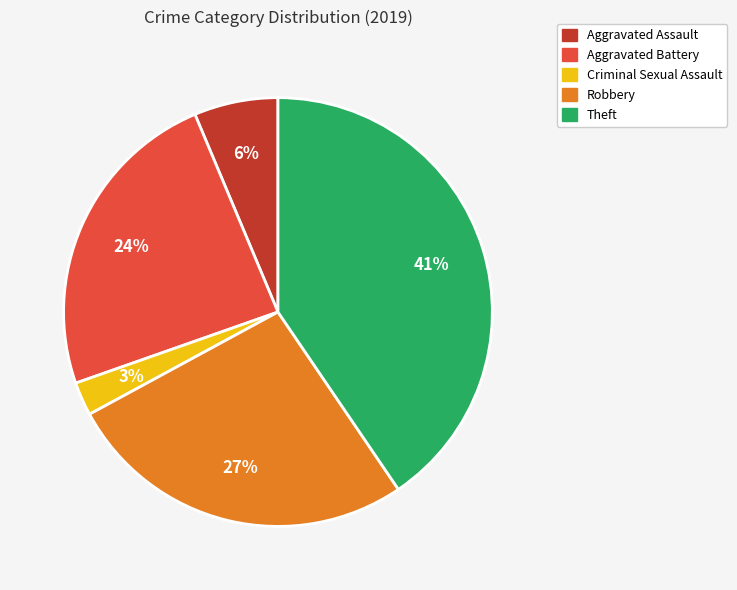

Does any single category account for the majority?

No